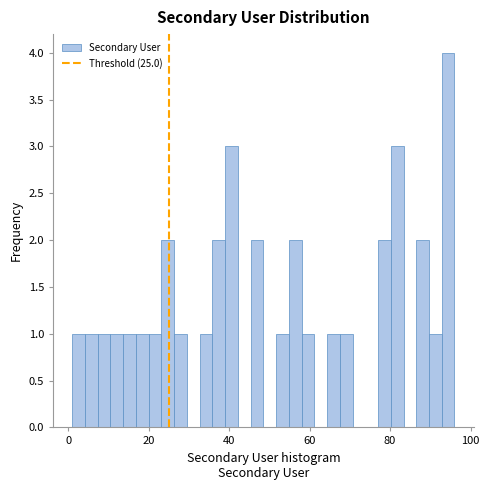

Read against the x-axis, roughly where is the centre of the tallest bar?

94